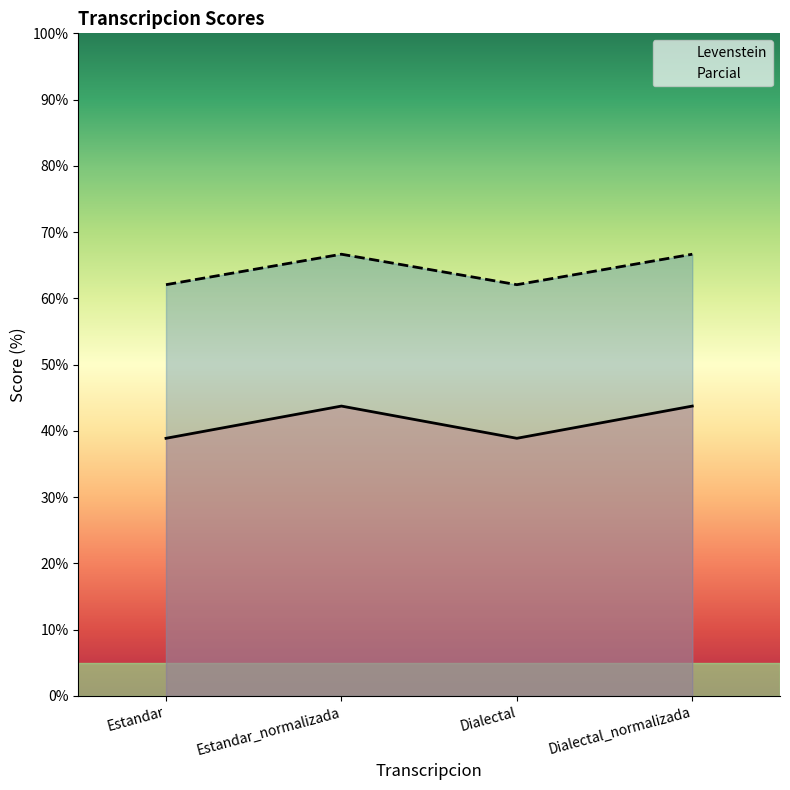

List the labels in order of Parcial value, smallest first.

Estandar, Dialectal, Estandar_normalizada, Dialectal_normalizada